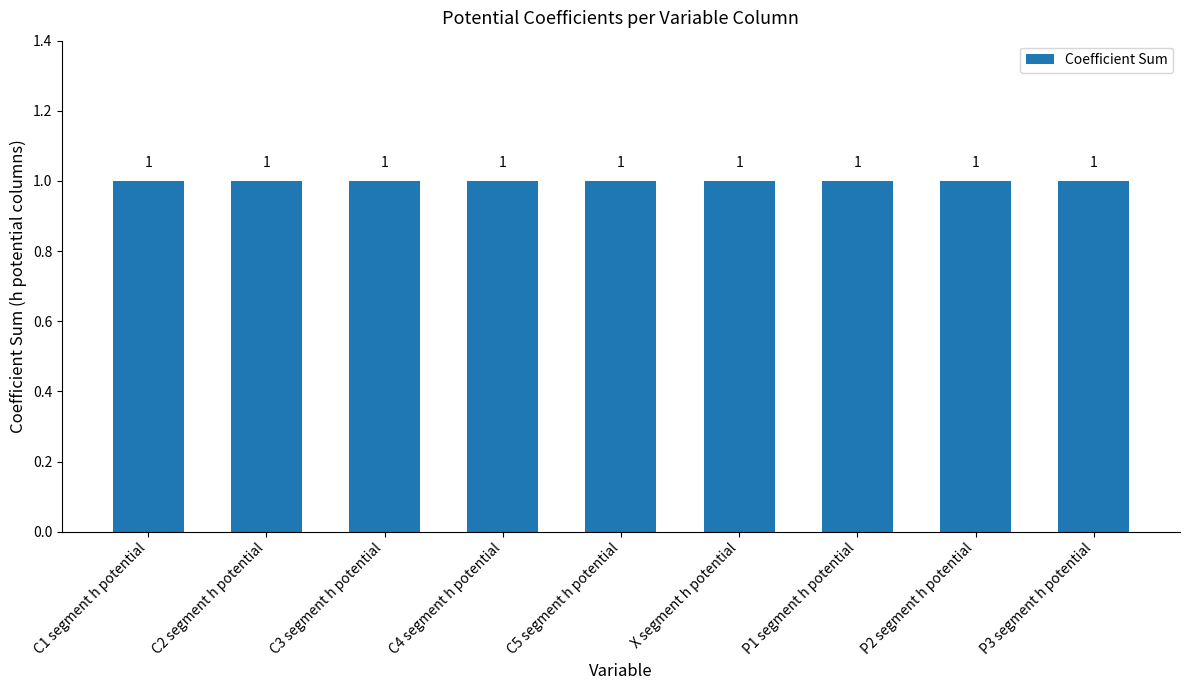

List the labels in order of value, largest first.

C1 segment h potential, C2 segment h potential, C3 segment h potential, C4 segment h potential, C5 segment h potential, X segment h potential, P1 segment h potential, P2 segment h potential, P3 segment h potential